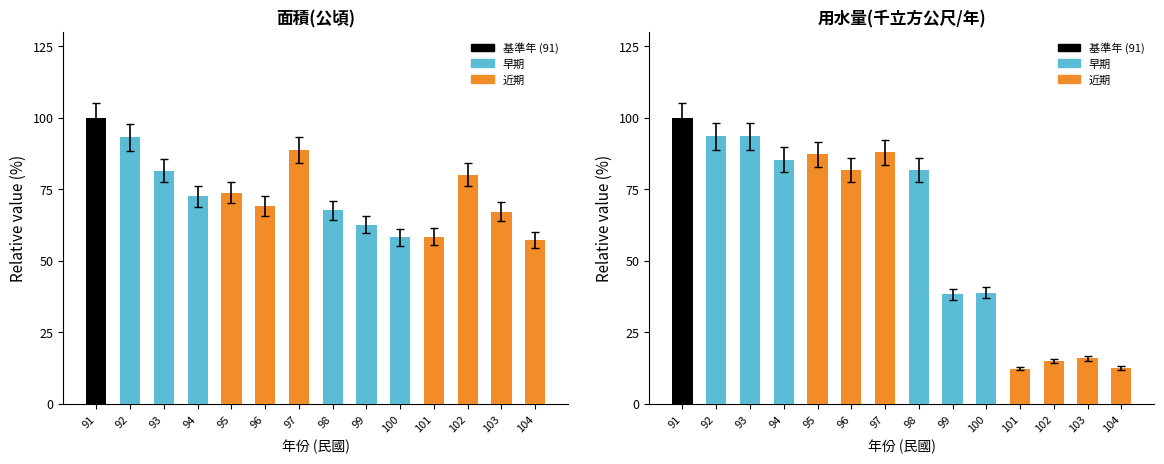

True or false: 用水量(千立方公尺/年) has a value of 81.7 at 98.

True